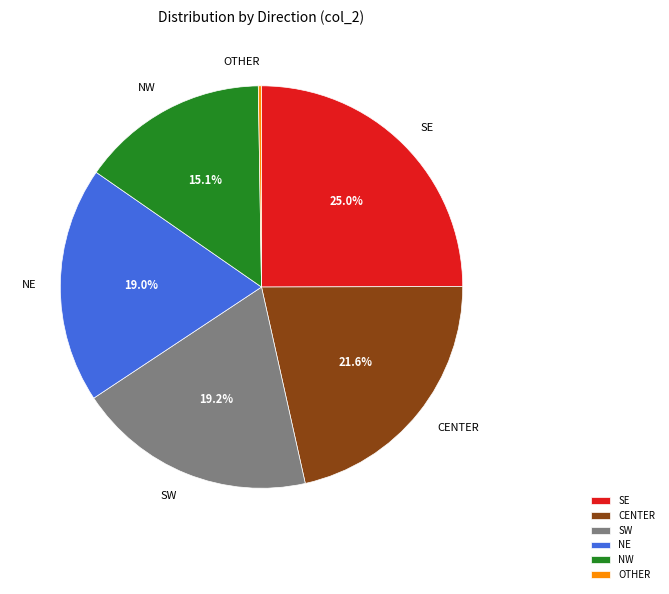

Approximately how many times larger is the value at SW compared to CENTER?

0.9